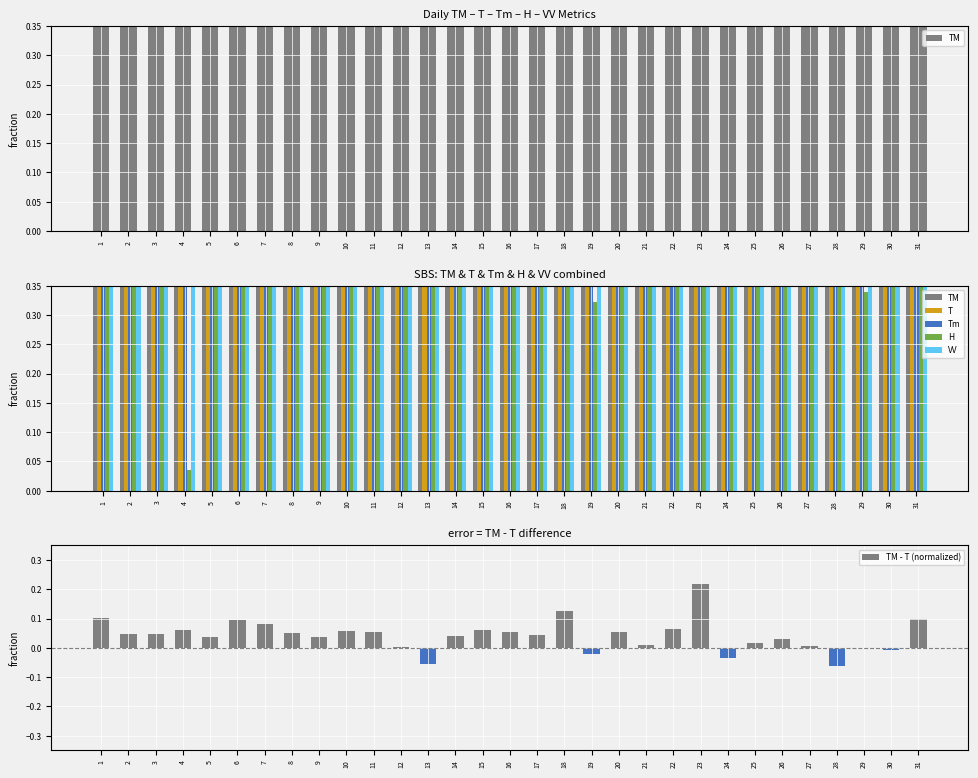

Is the value of TM - T (normalized) at 31 greater than the value of T at 31?

No